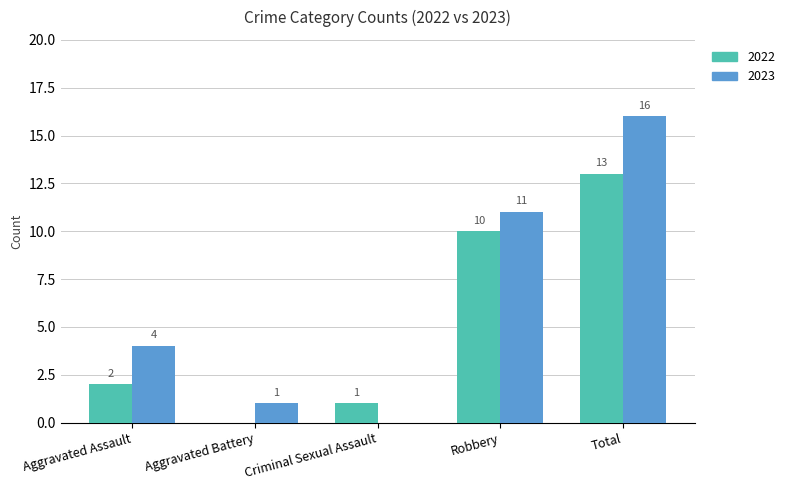

What is the sum of the 2023 values at Aggravated Battery and Criminal Sexual Assault?

1